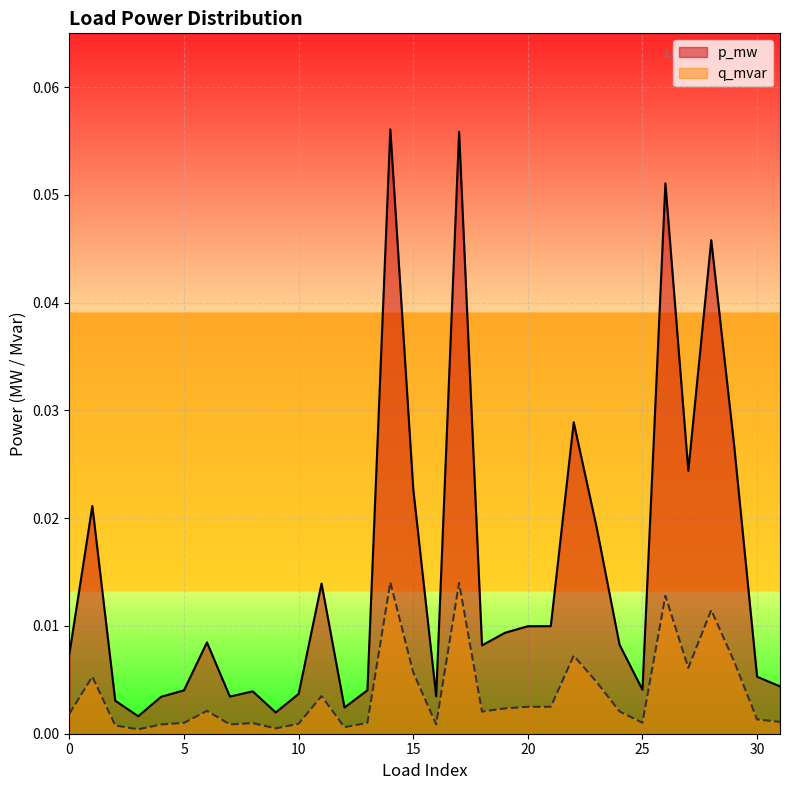

True or false: q_mvar and p_mw intersect in this chart.

False